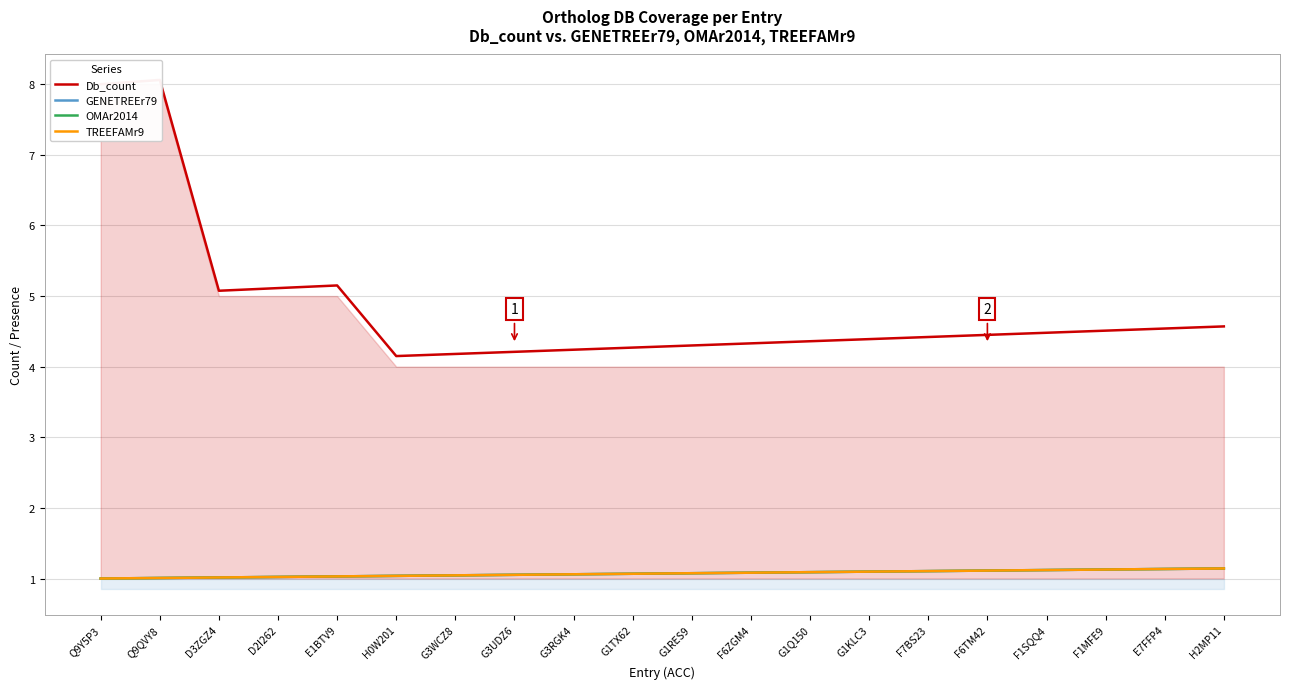

True or false: Db_count has more than 1 points higher than both neighbors.

True